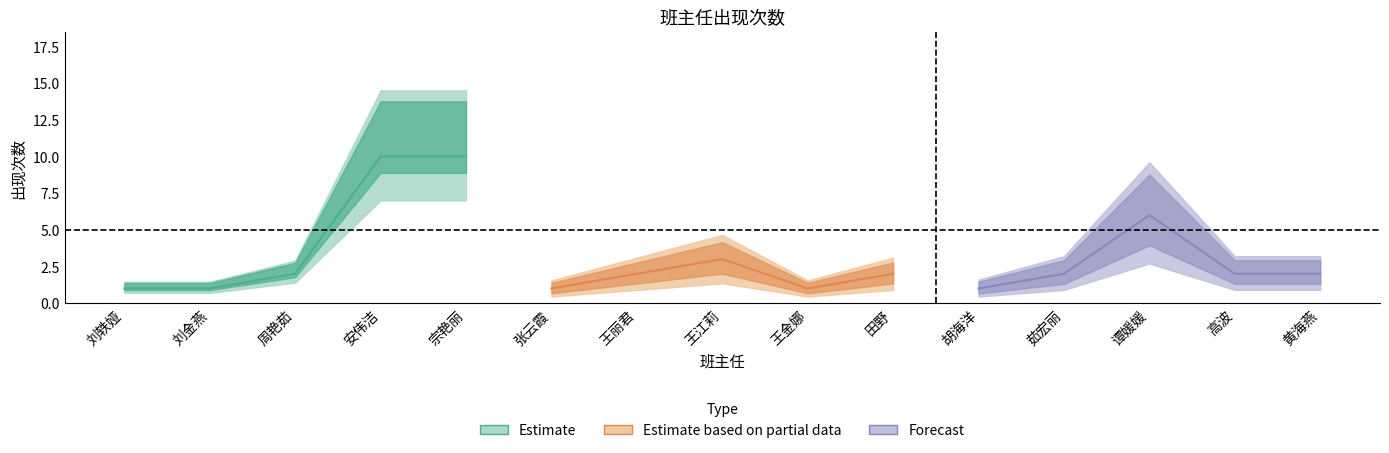

List the labels in order of value, smallest first.

刘轶娅, 刘金燕, 张云霞, 王金娜, 胡海洋, 周艳茹, 王丽君, 田野, 茹宏丽, 高波, 黄海燕, 王江莉, 谭媛媛, 安伟洁, 宗艳丽